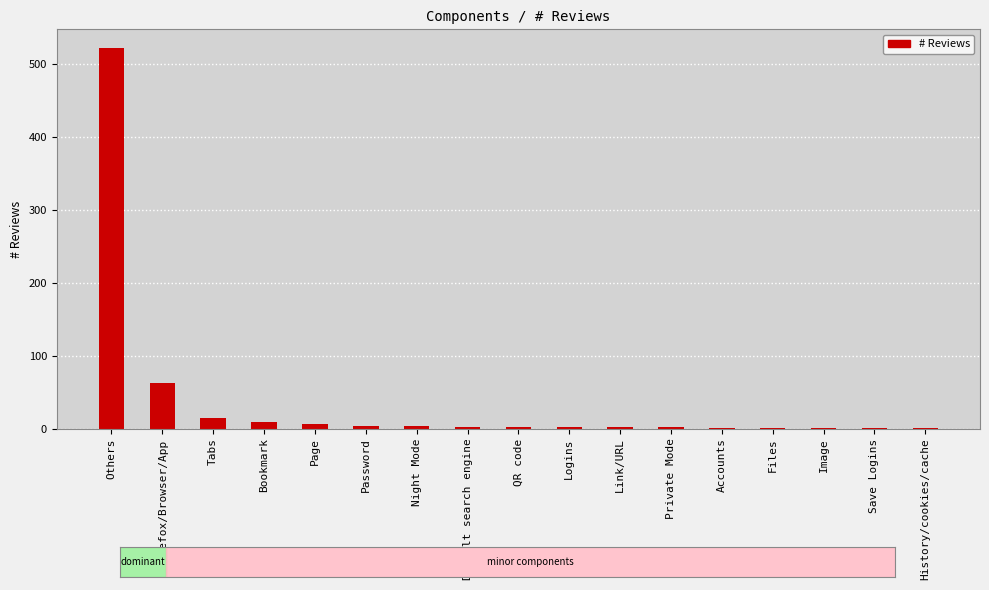

What is the sum of all values?

633